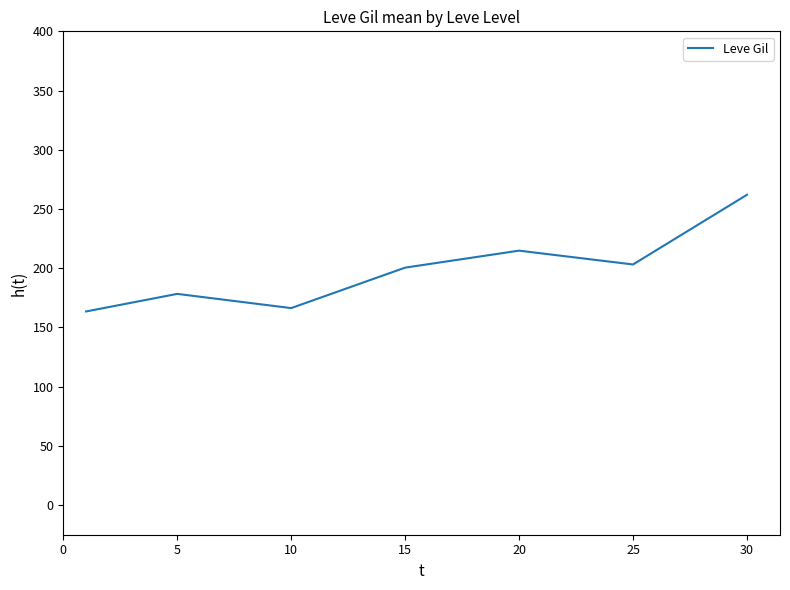

Reading left to right, transcribe all the data shown in this chart.

163.5	178.3	166.3	200.5	214.8	203.2	262.0